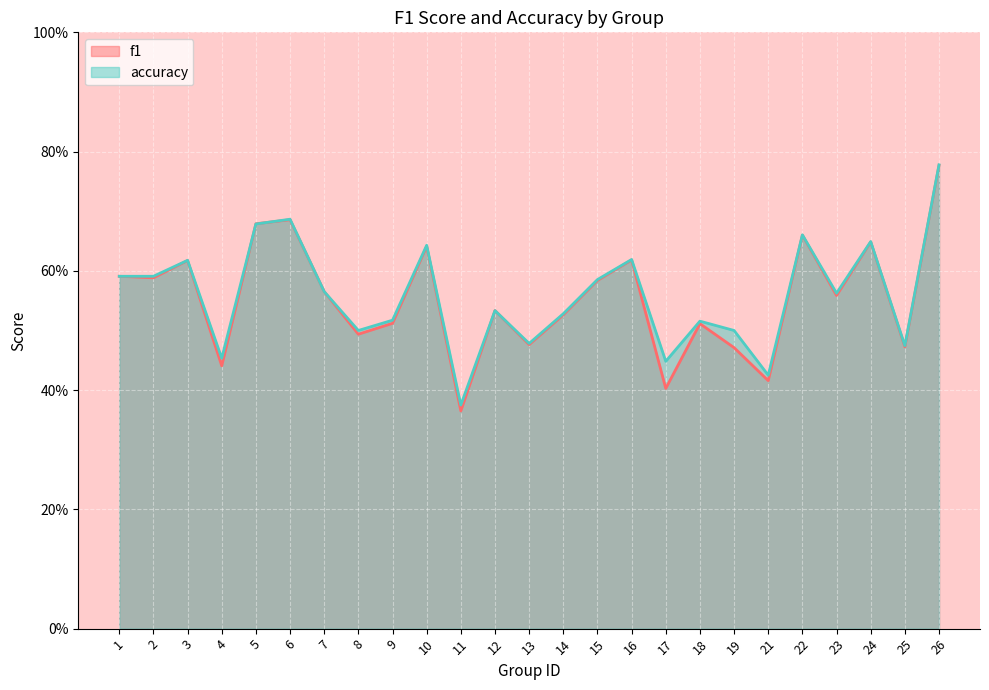

True or false: f1 has a value of 0.5 at 13.

True